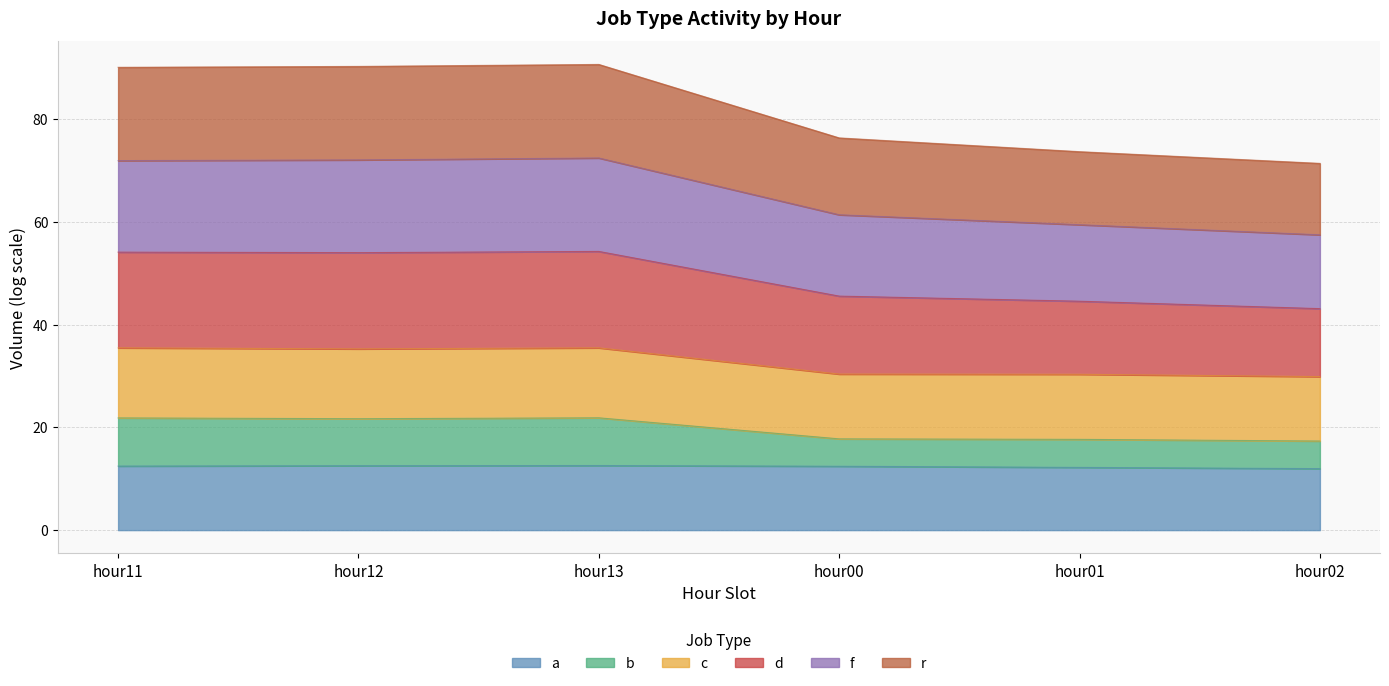

What is the total value across all series at hour12?

90.3